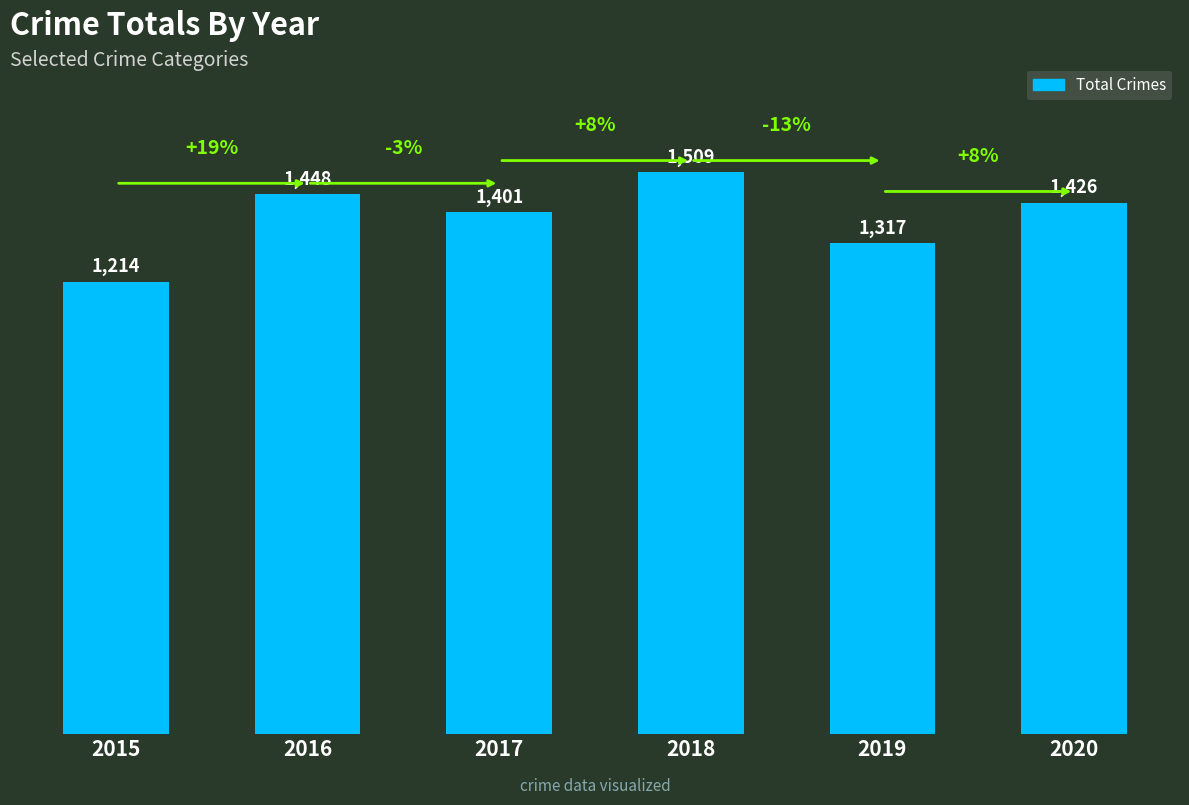

The chart shows a value of 2165 at 2019. True or false?

False